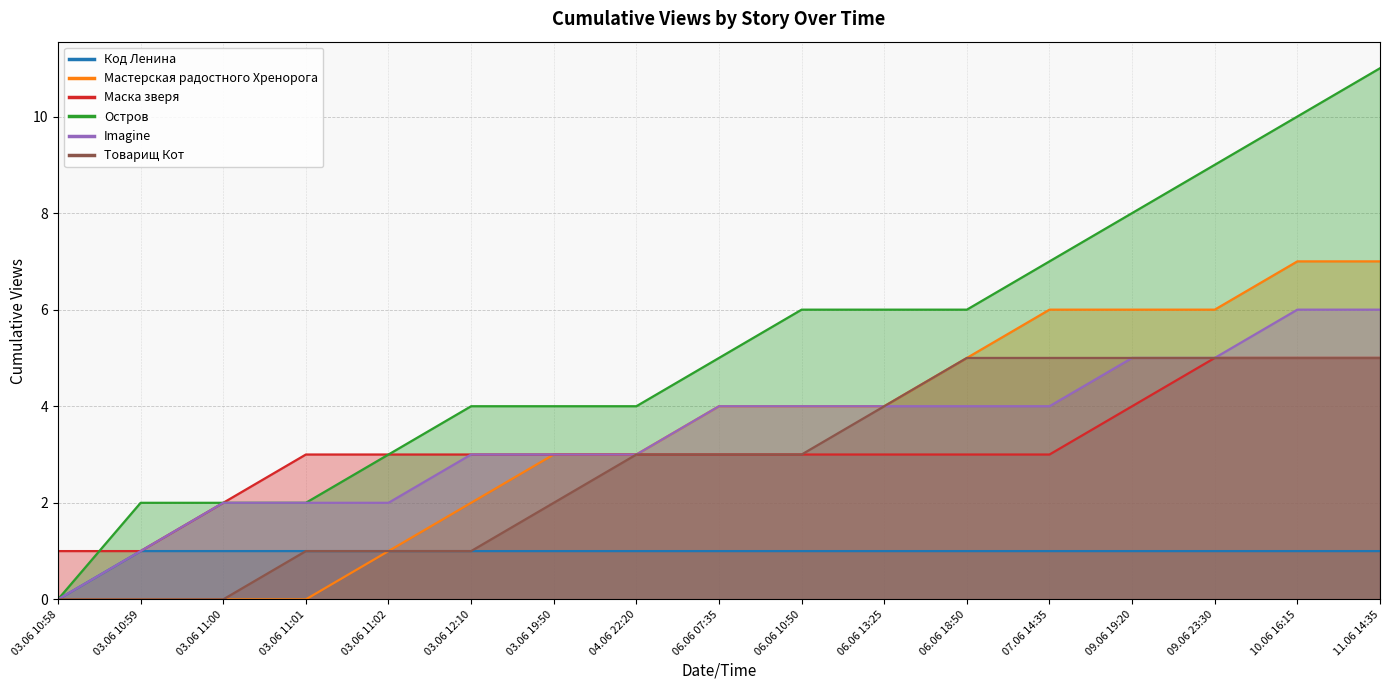

What are all the series names shown in the legend?

Код Ленина, Мастерская радостного Хренорога, Маска зверя, Остров, Imagine, Товарищ Кот